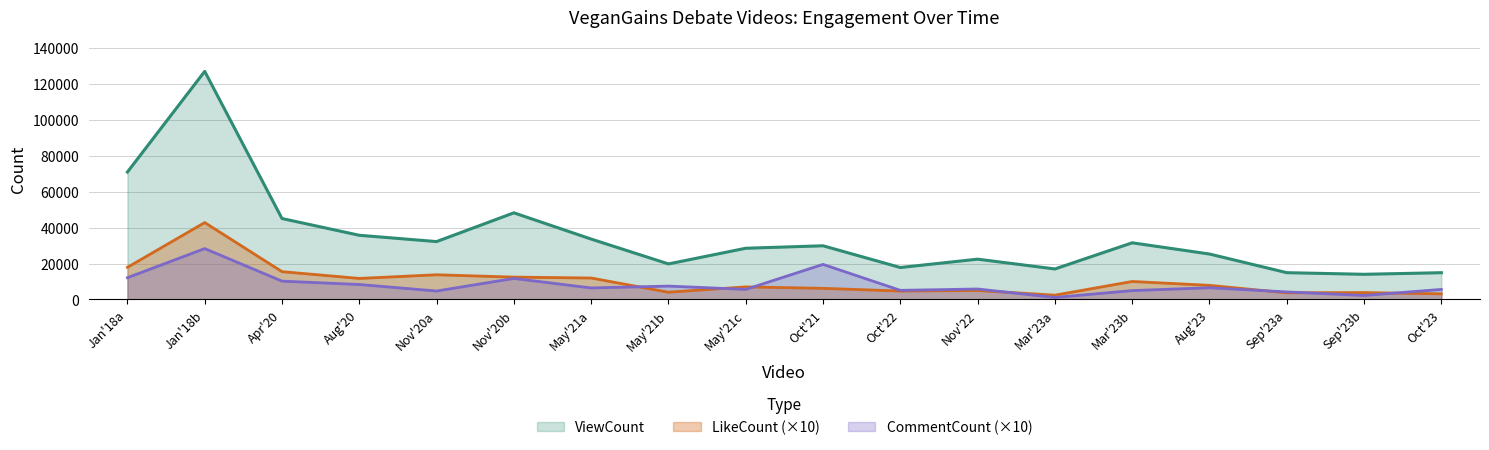

What is the approximate value of ViewCount at Apr'20, to the nearest 10?

45080